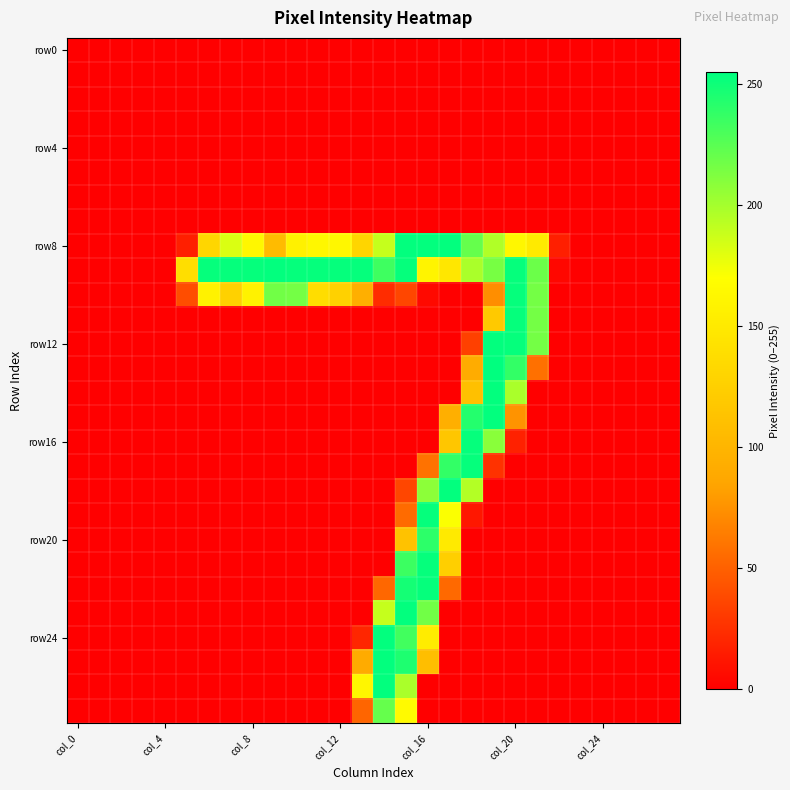

At how many categories does at least one series exceed 32?

17